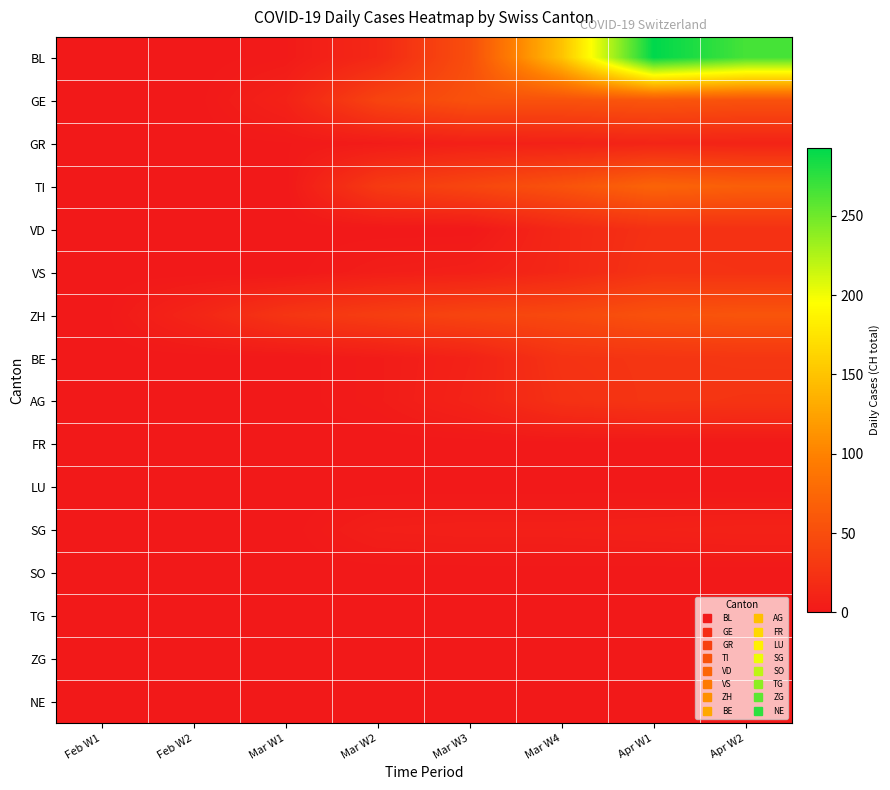

At which category is the sum across all series the highest?

Apr W1